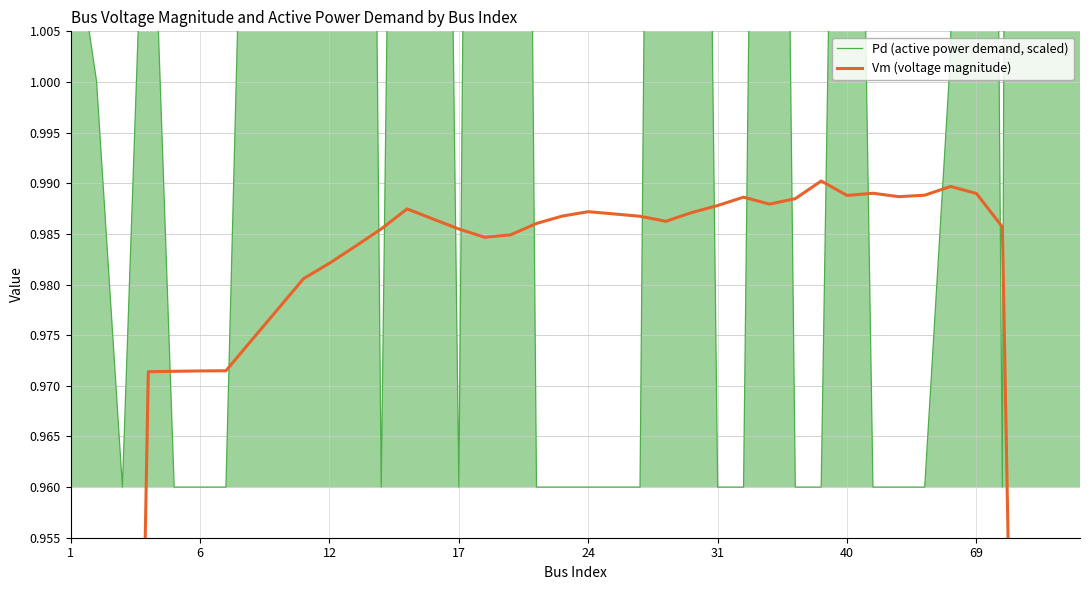

What is the total value across all series at 27?

2.2